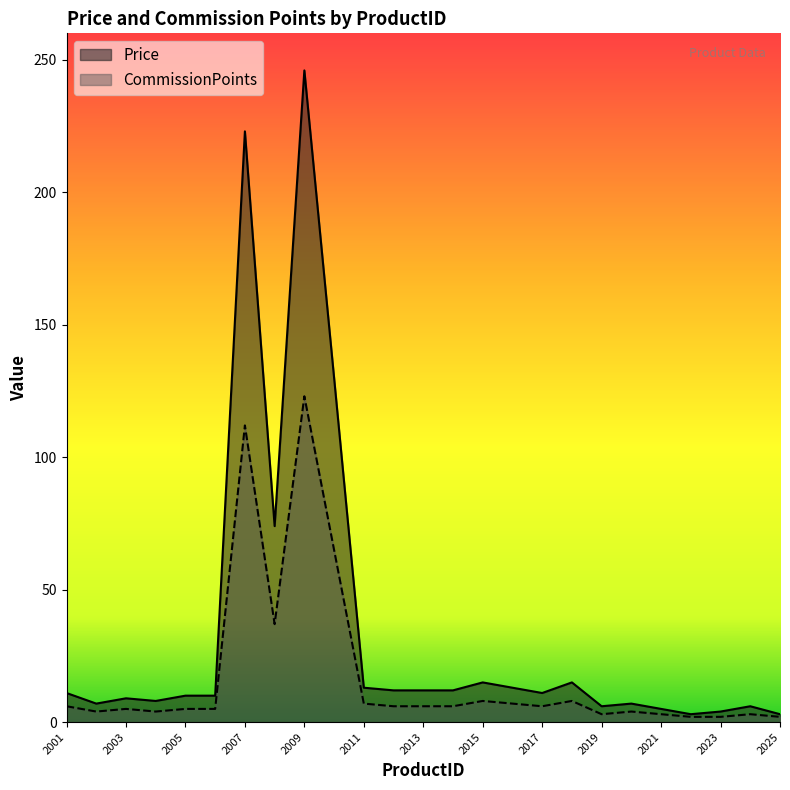

Is the value of Price at 2011 greater than the value of CommissionPoints at 2010?

No